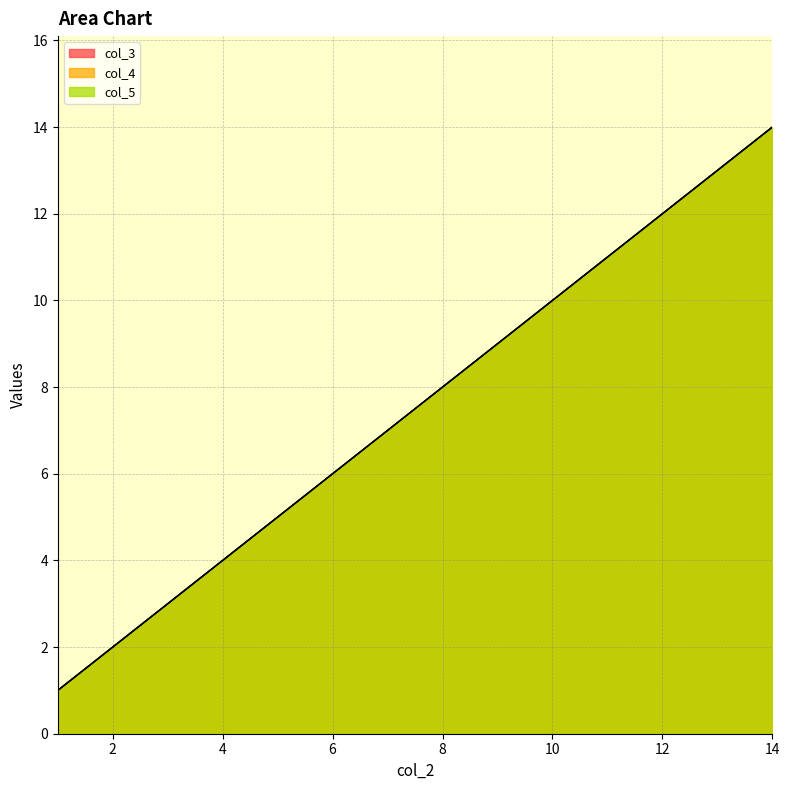

How many values in the col_5 series are below 8?

7